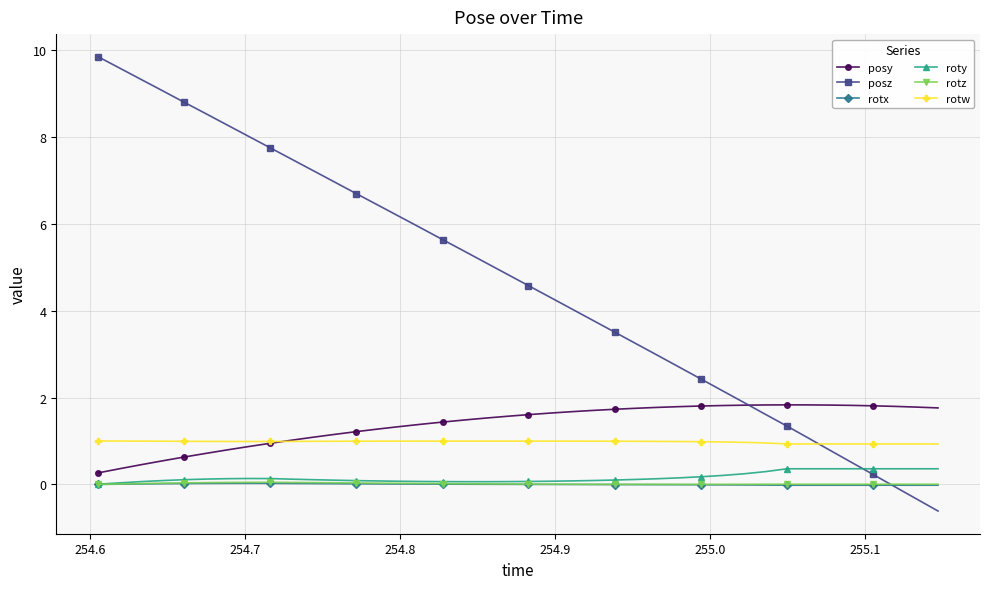

Which series has the widest spread of values?

posz